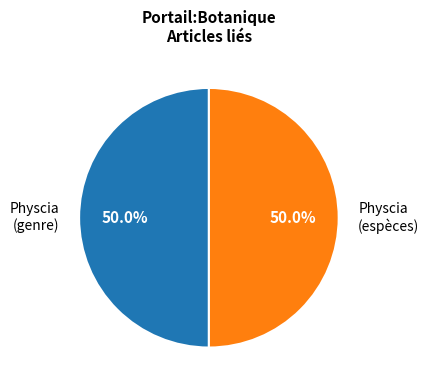

Approximately how many times larger is the value at Physcia (espèces) compared to Physcia (genre)?

1.0